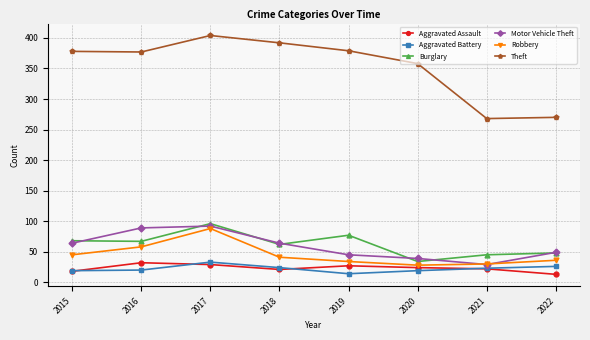

True or false: Theft and Burglary cross at least once.

False